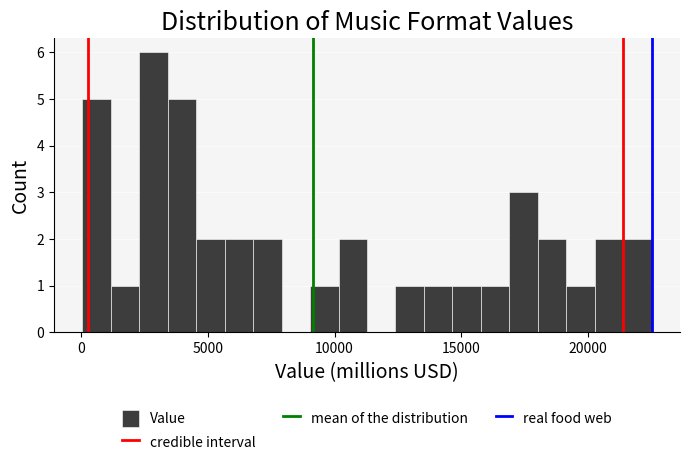

Around what value on the x-axis is the tallest bar? Give the approximate position of its centre, as read against the axis.

3000